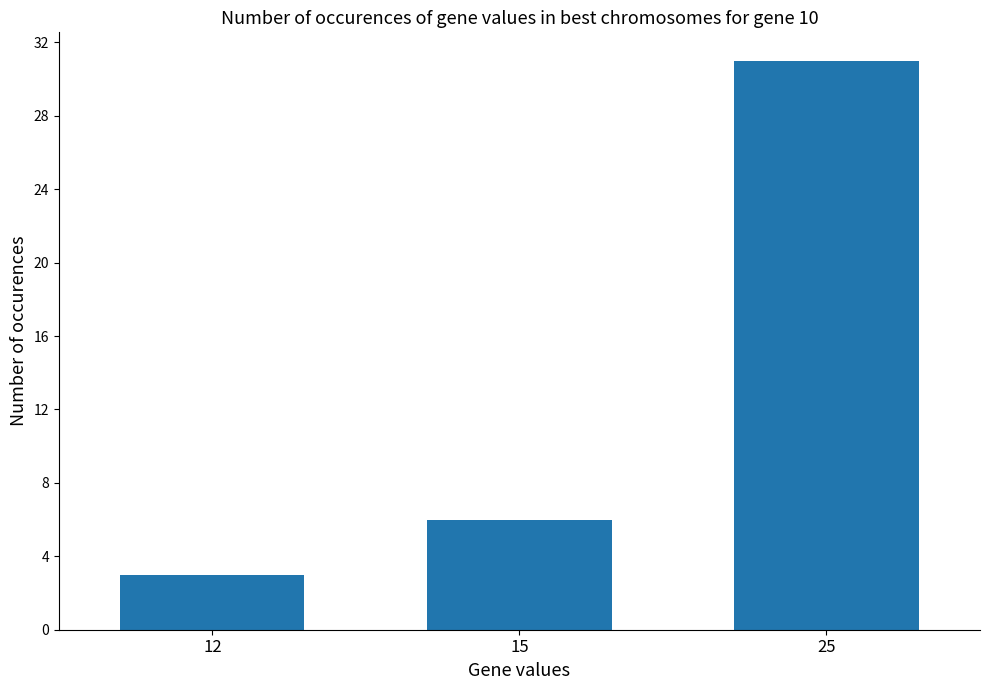

Between 15 and 25, which is larger?

25